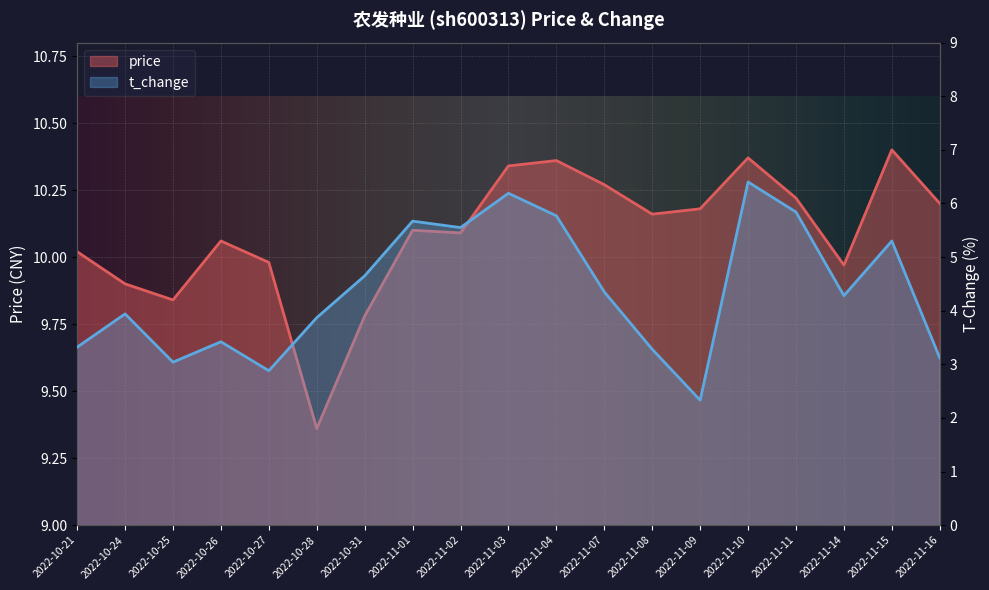

What value does the t_change series have at 2022-11-14?

4.3